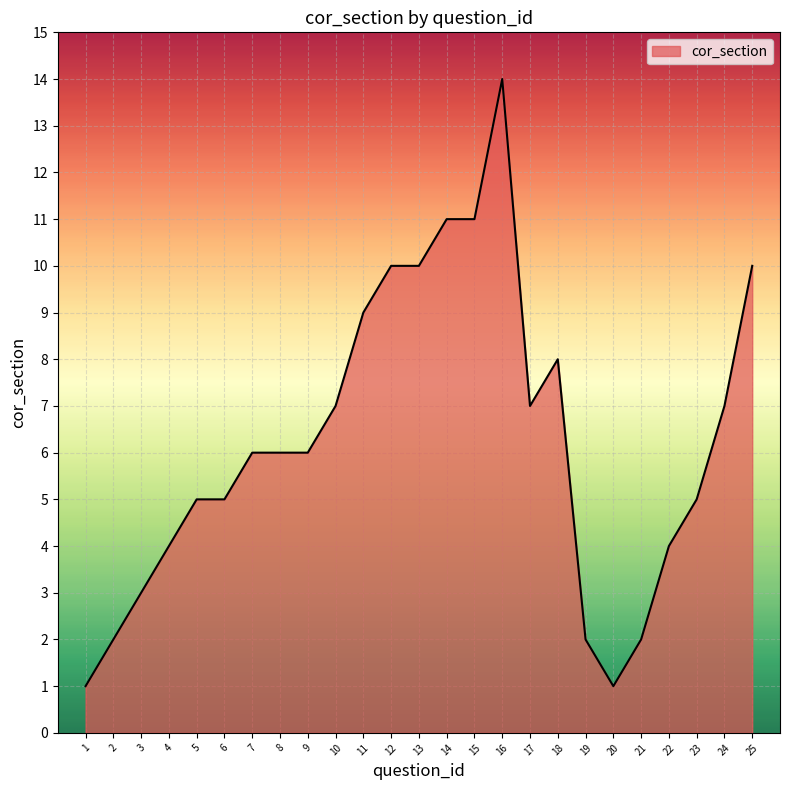

What is the difference between the maximum and minimum values?

13